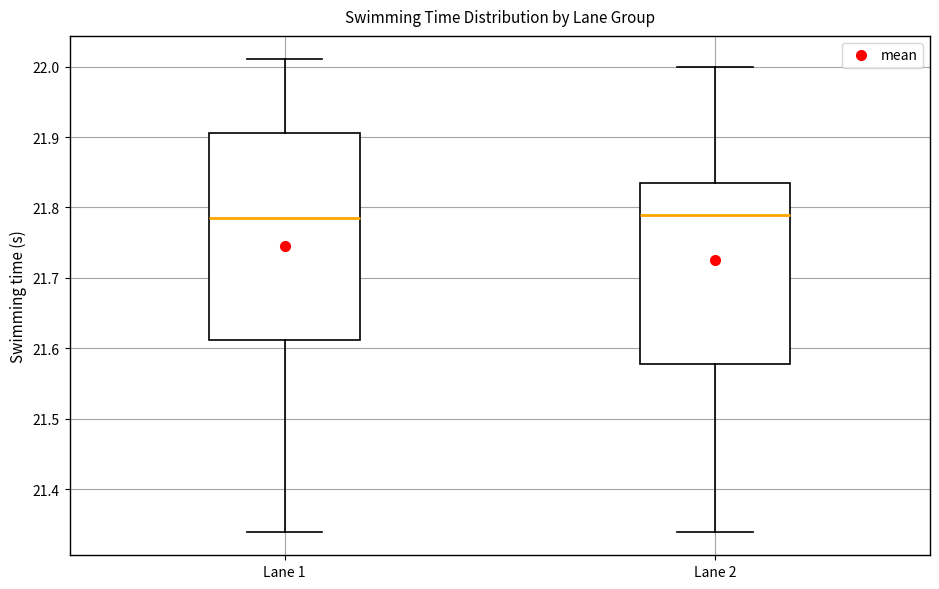

Which box is the tallest, from its lower edge to its upper edge?

Lane 1